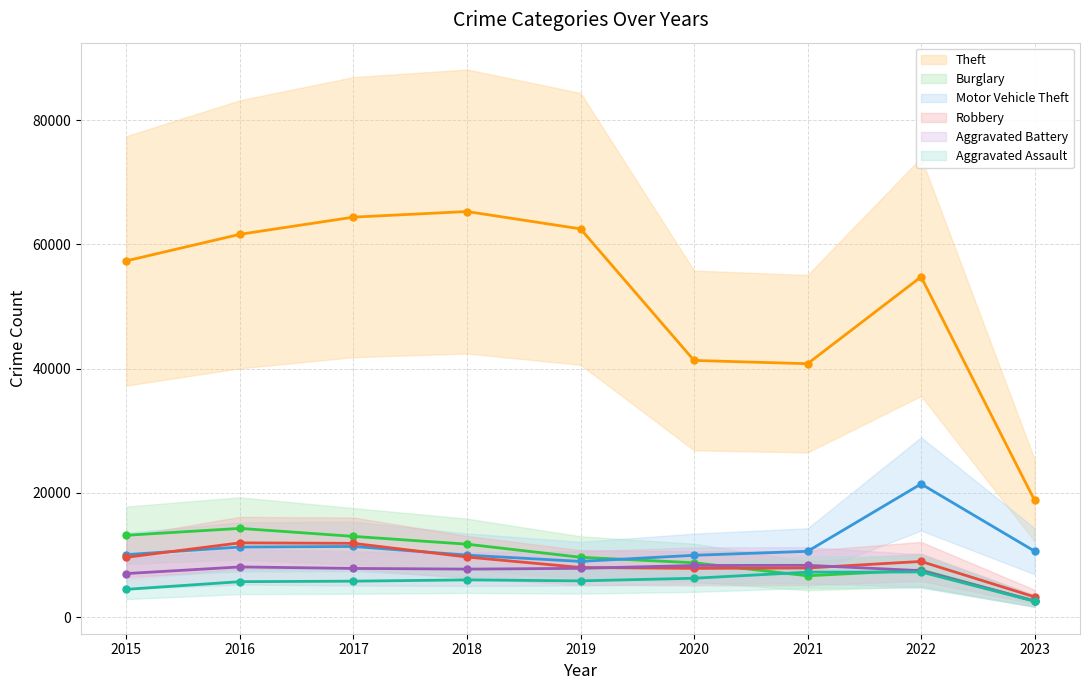

Which series changed the most between 2015 and 2017?

Theft